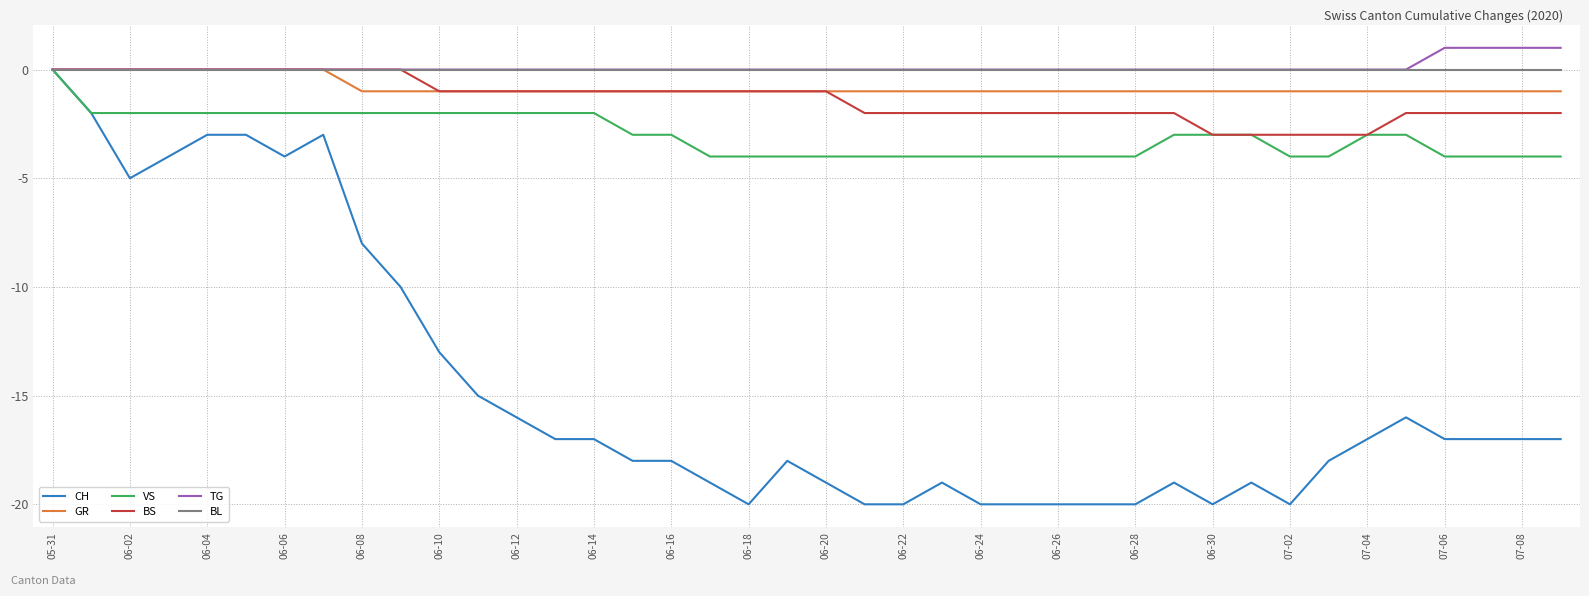

What is the minimum value shown in the chart?

-20